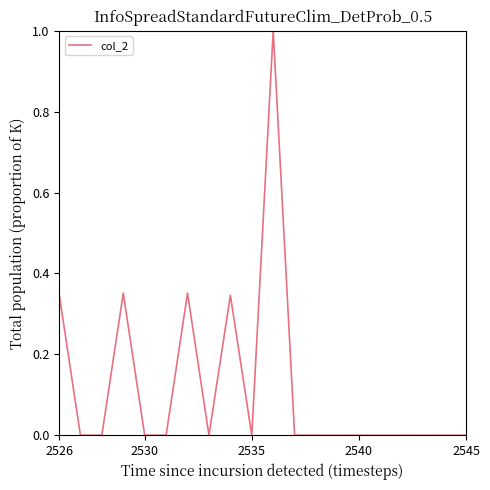

What is the greatest value displayed?

1.0